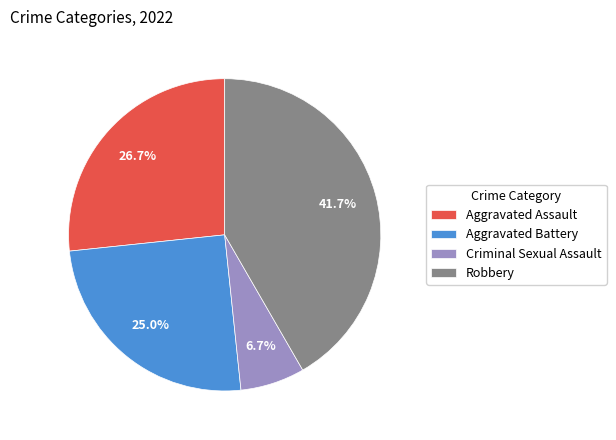

Which has a higher value, Criminal Sexual Assault or Aggravated Assault?

Aggravated Assault